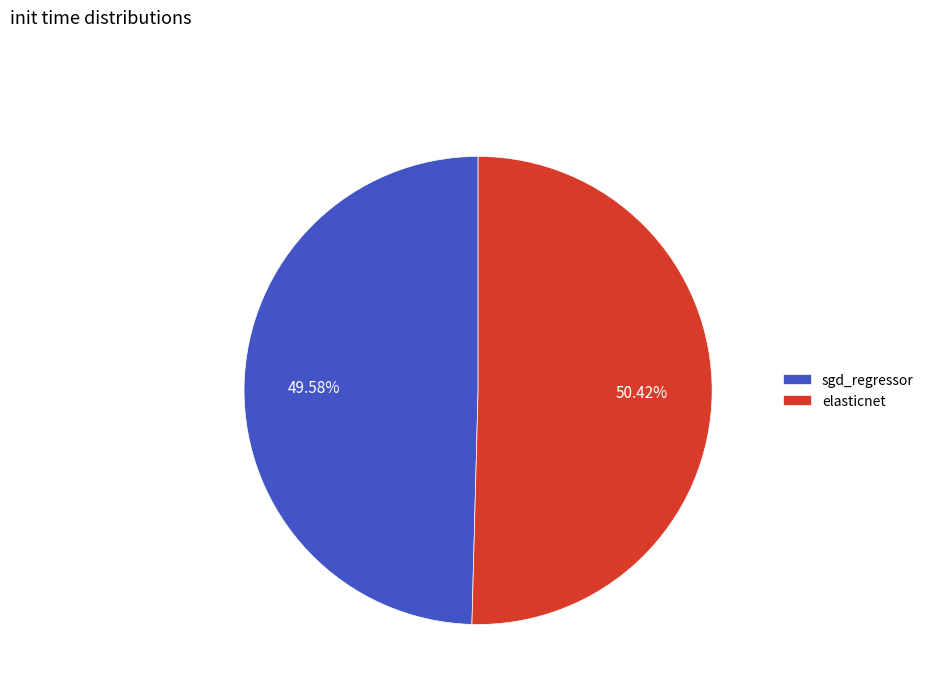

What portion of the pie excludes sgd_regressor?

50.4%